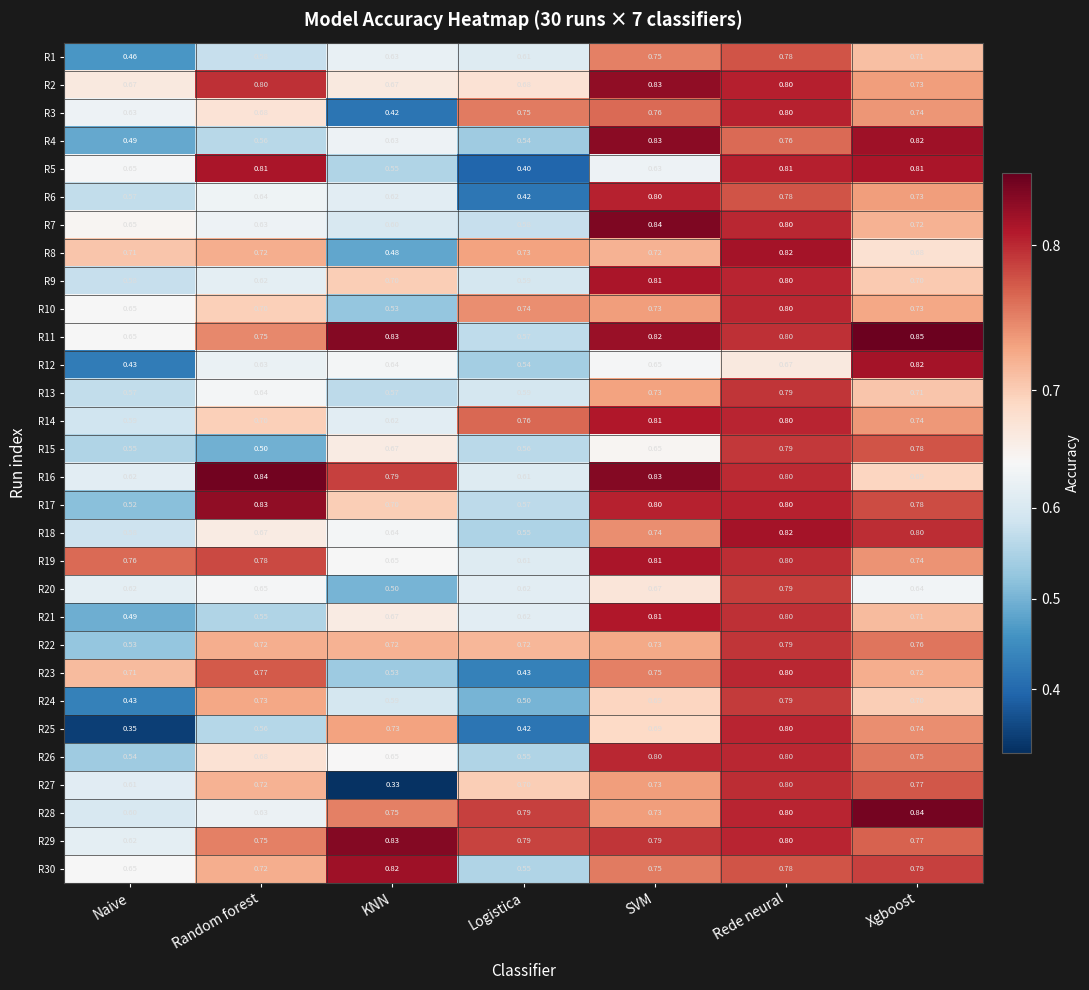

What is the difference between the highest and lowest values at KNN?

0.5